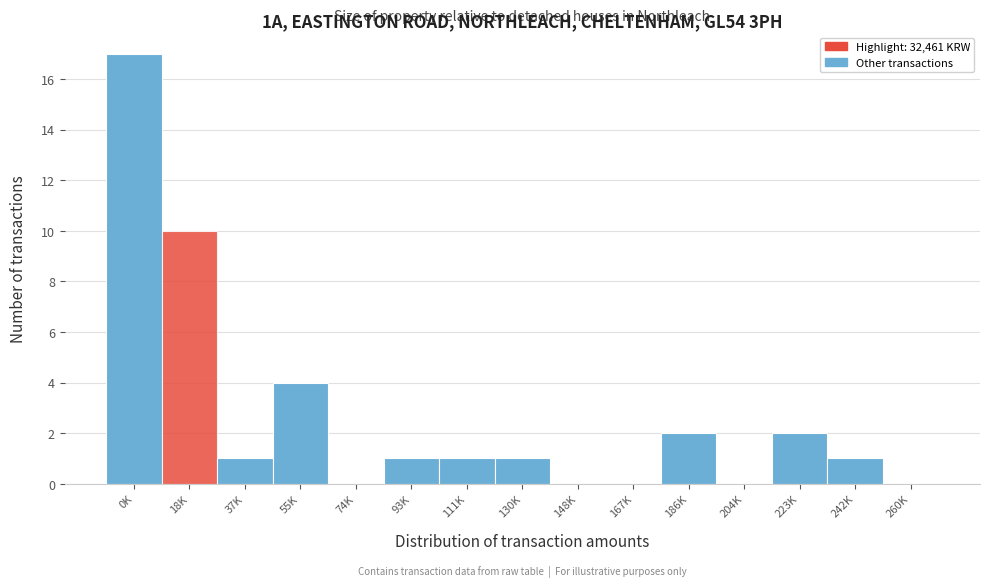

Reading left to right, what are all the values shown in this chart?

0K=17	18K=10	37K=1	55K=4	74K=0	93K=1	111K=1	130K=1	148K=0	167K=0	186K=2	204K=0	223K=2	242K=1	260K=0